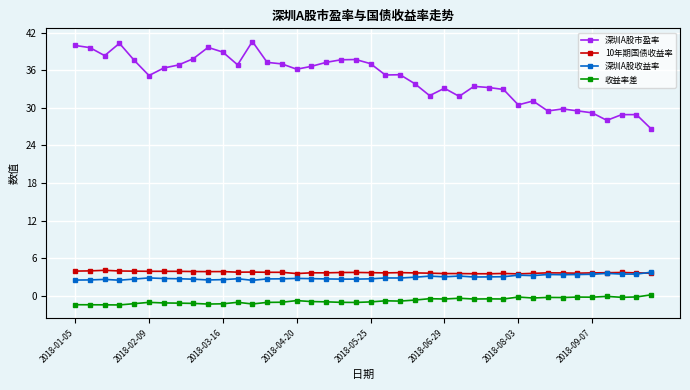

Which series has the largest total across all categories?

深圳A股市盈率